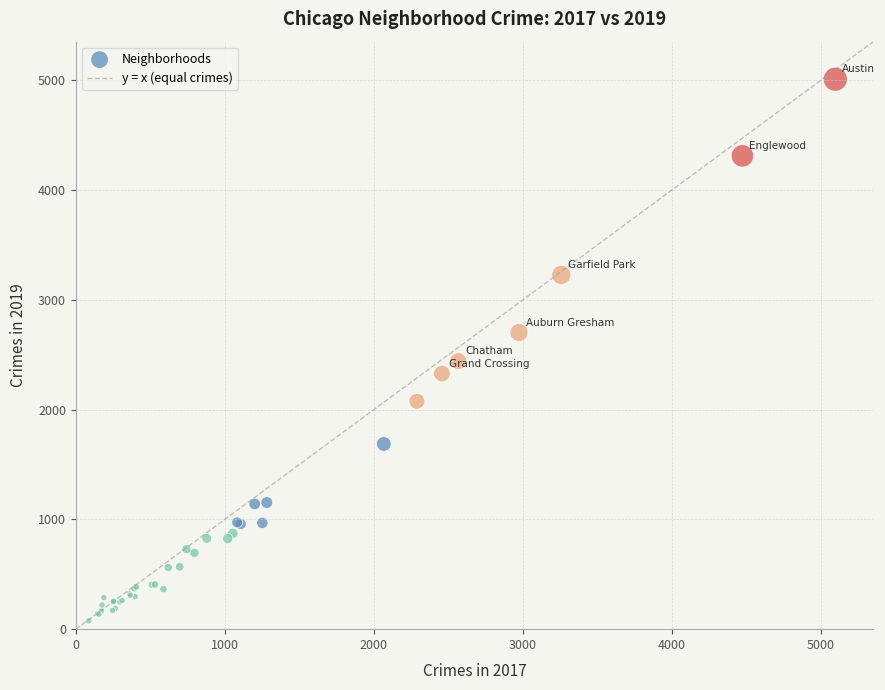

What Y value in the scatter plot is closest to 2542?

2441